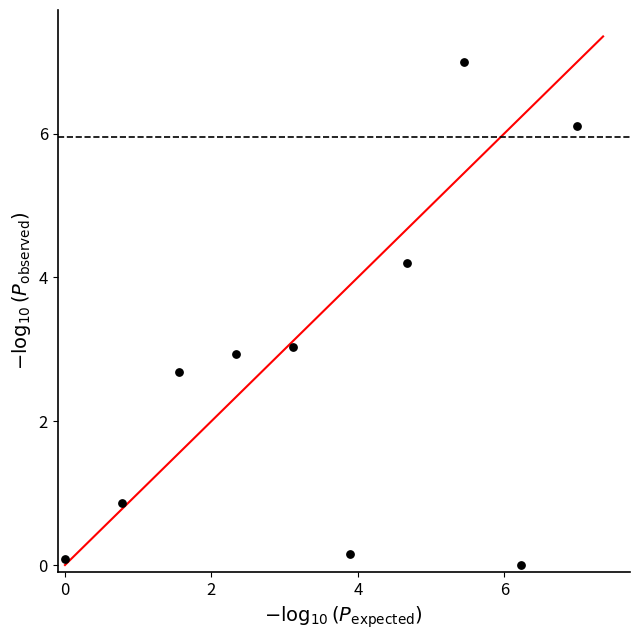

What is the average X value?

3.5